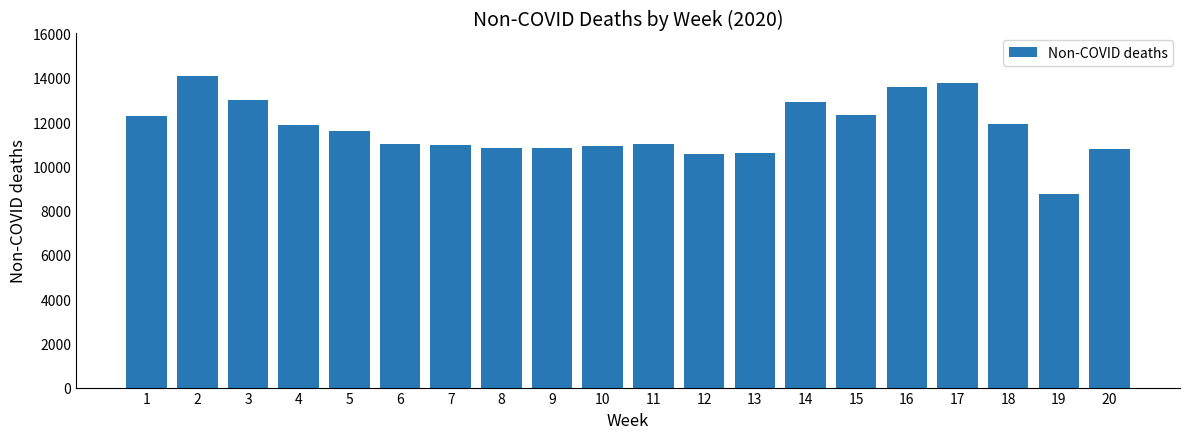

How many categories are shown in the chart?

20